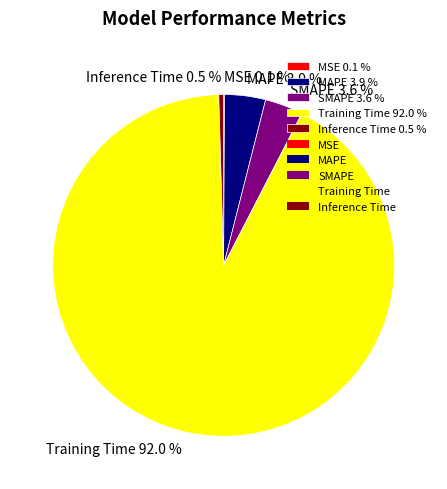

To the nearest percent, what portion does SMAPE represent?

4%